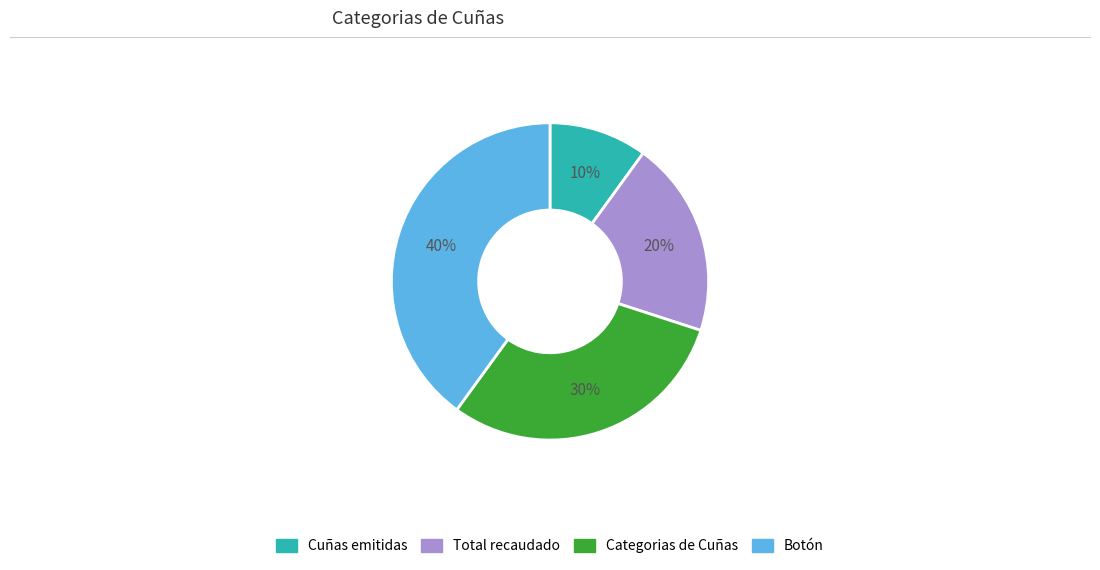

To the nearest percent, what is the difference between the largest and smallest slice percentages?

30%